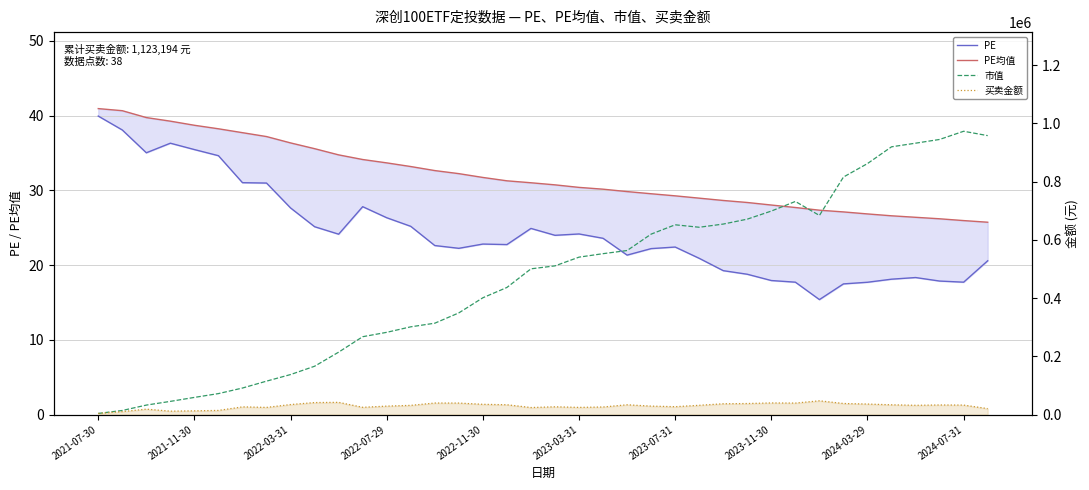

How many categories are shown in the chart?

38